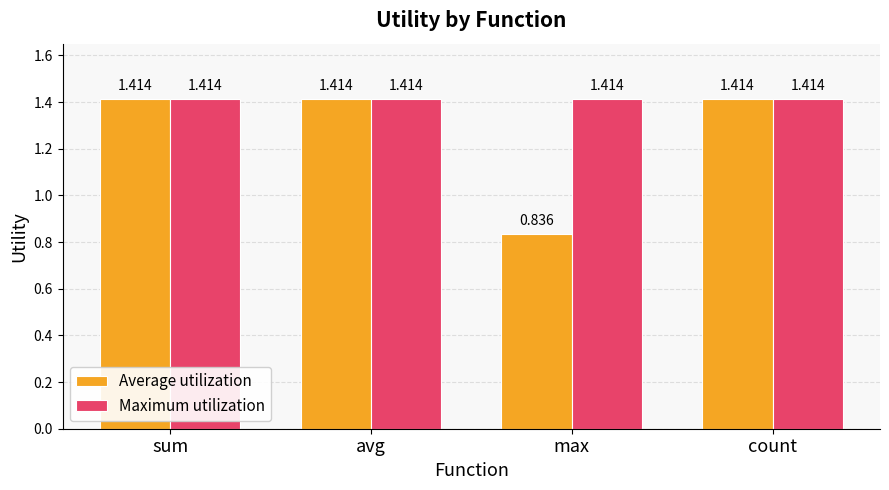

What position from the left is avg?

2